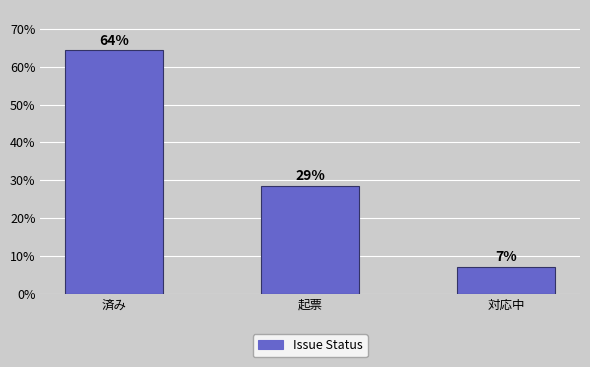

How many bars are there in total?

3